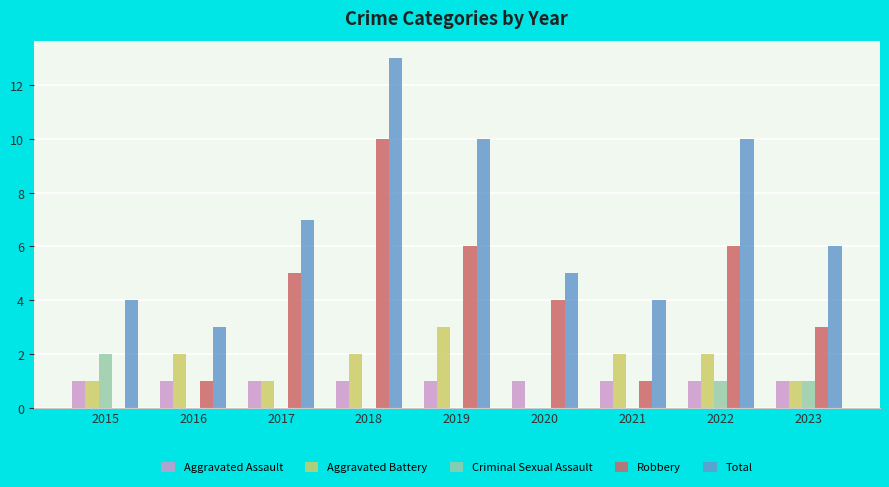

The value of Robbery at 2016 is 2. True or false?

False